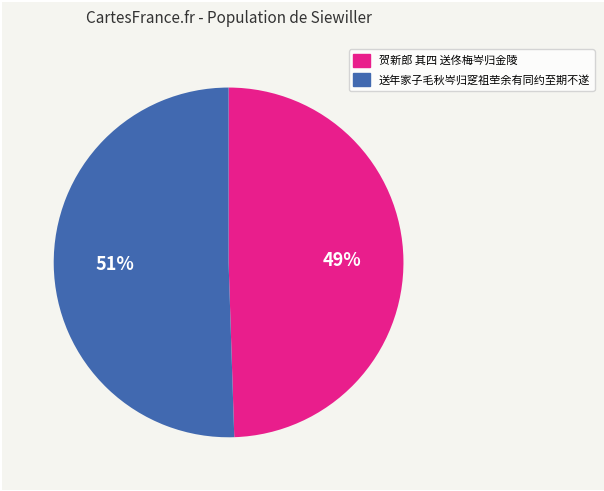

True or false: 送年家子毛秋岑归窆祖茔余有同约至期不遂 accounts for 44% of the total.

False